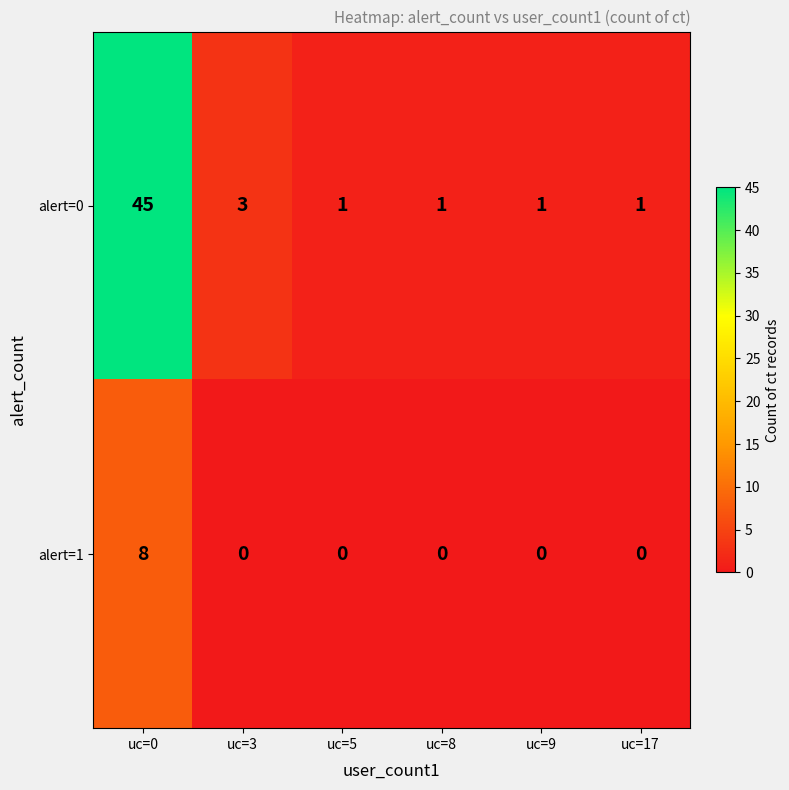

Which series has the largest range (max minus min)?

alert=0